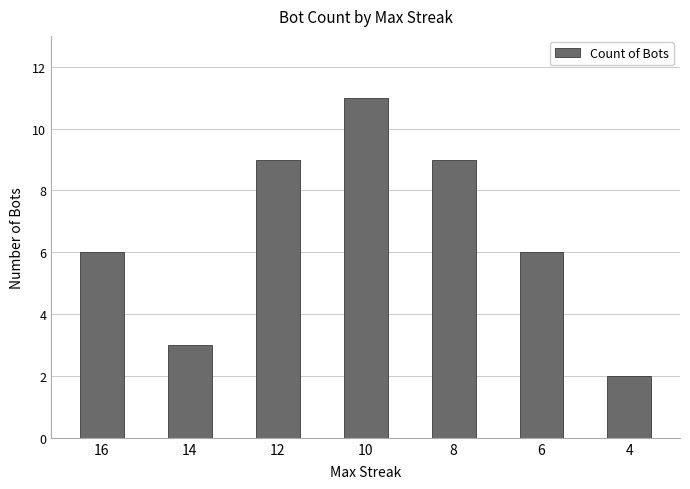

Reading left to right, list all the values displayed in this chart.

6	3	9	11	9	6	2